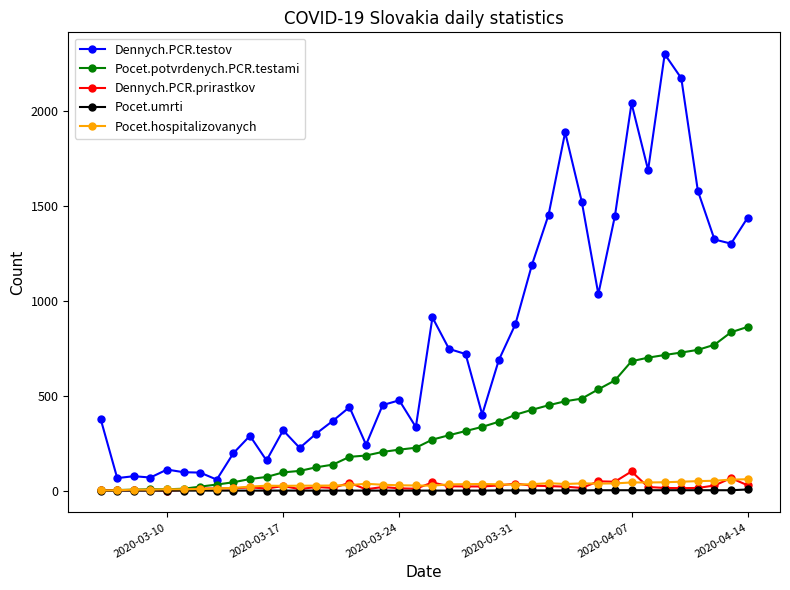

Which series has the largest range (max minus min)?

Dennych.PCR.testov